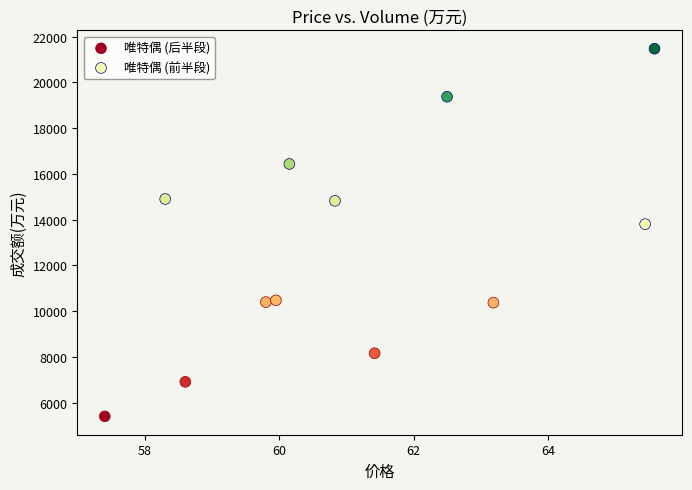

Which series has the largest Y range (max minus min)?

唯特偶 (前半段)